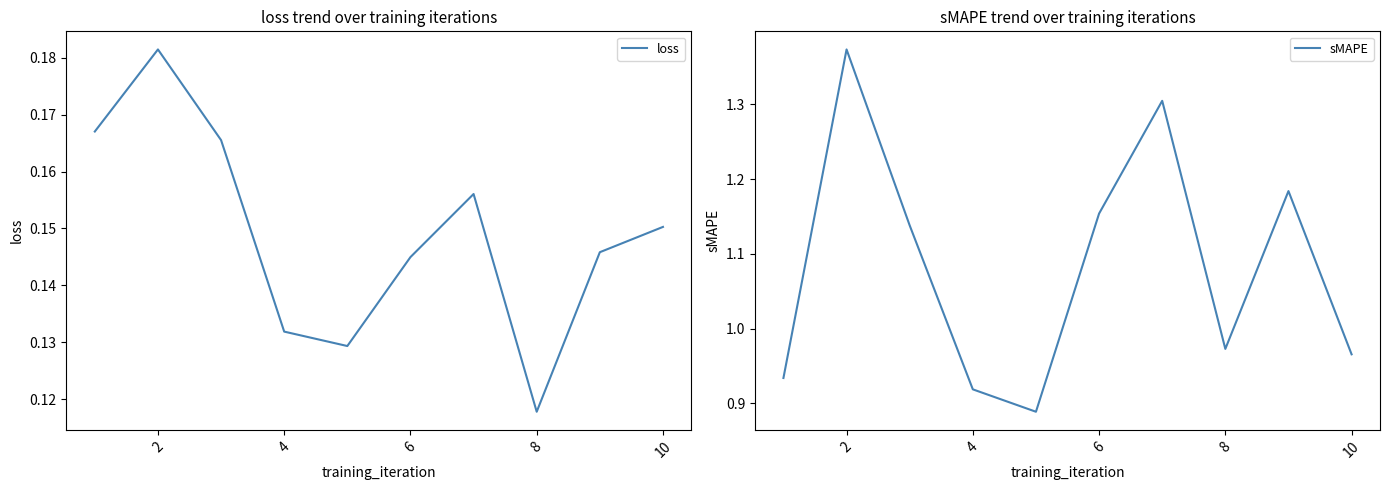

Is it true that loss equals 0.0 at 10?

False